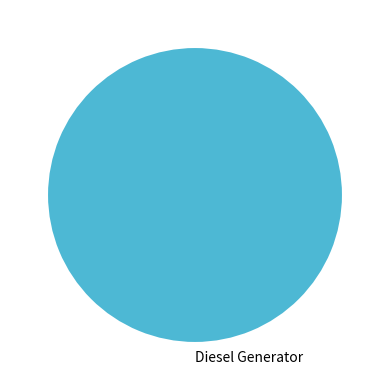

Is there any slice that represents more than half of the pie?

Yes